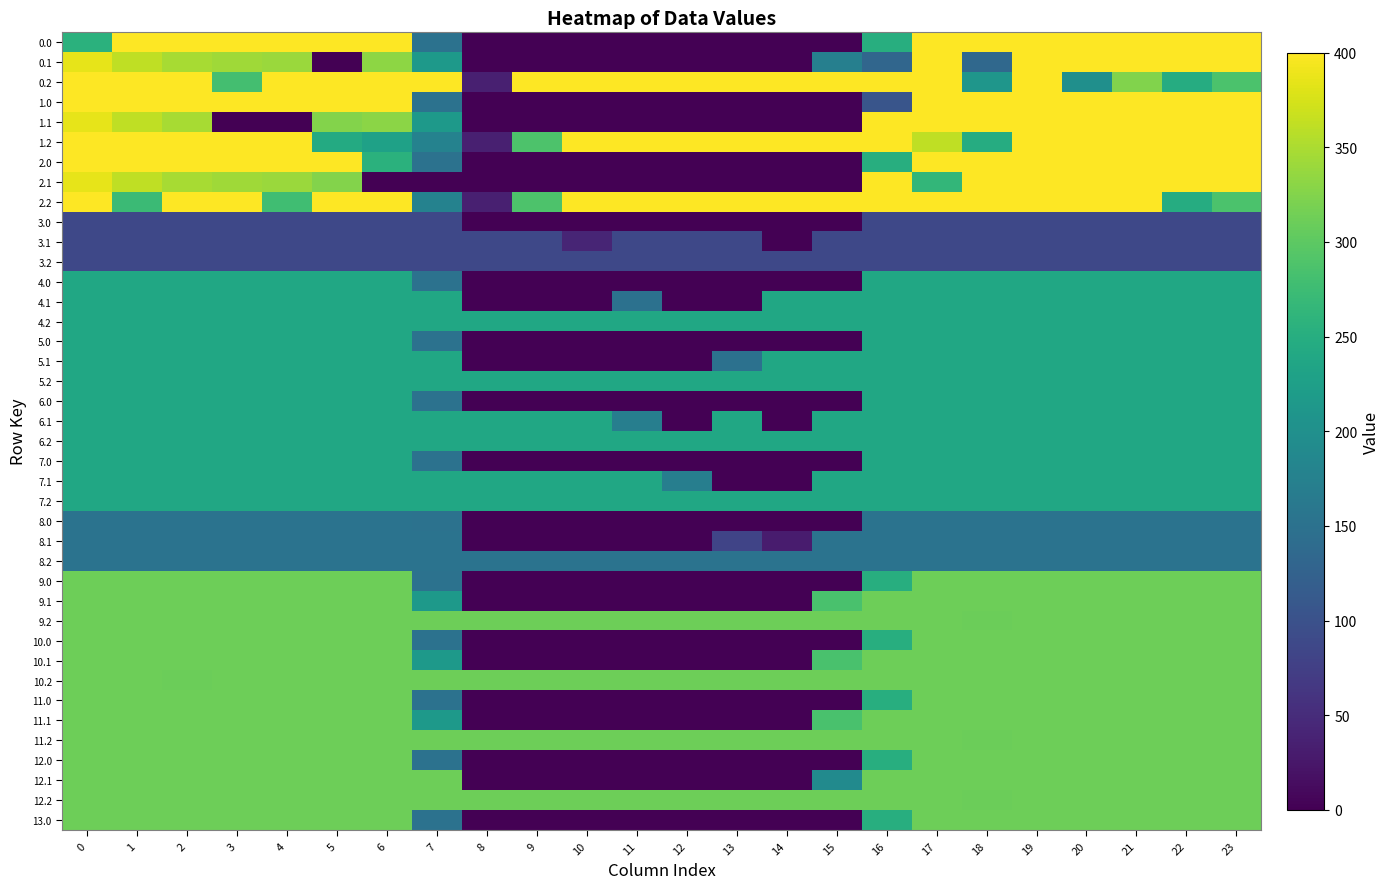

Reading left to right, what are all the values shown in this chart?

0.0: 0=254.9	1=400.0	2=400.0	3=400.0	4=400.0	5=400.0	6=400.0	7=150.1	8=0.0	9=0.0	10=0.0	11=0.0	12=0.0	13=0.0	14=0.0	15=0.0	16=250.9	17=400.0	18=400.0	19=400.0	20=400.0	21=400.0	22=400.0	23=400.0
0.1: 0=384.6	1=361.1	2=347.9	3=342.7	4=339.6	5=0.0	6=332.2	7=217.1	8=0.0	9=0.0	10=0.0	11=0.0	12=0.0	13=0.0	14=0.0	15=173.1	16=132.3	17=400.0	18=135.7	19=400.0	20=400.0	21=400.0	22=400.0	23=399.4
0.2: 0=400.0	1=400.0	2=400.0	3=281.0	4=400.0	5=400.0	6=400.0	7=400.0	8=35.3	9=400.0	10=400.0	11=400.0	12=400.0	13=400.0	14=400.0	15=400.0	16=400.0	17=400.0	18=210.0	19=400.0	20=199.2	21=324.5	22=247.4	23=287.5
1.0: 0=400.0	1=400.0	2=400.0	3=400.0	4=400.0	5=400.0	6=400.0	7=150.1	8=0.0	9=0.0	10=0.0	11=0.0	12=0.0	13=0.0	14=0.0	15=0.0	16=105.7	17=400.0	18=400.0	19=400.0	20=400.0	21=400.0	22=400.0	23=400.0
1.1: 0=384.6	1=361.1	2=347.9	3=0.0	4=0.0	5=325.7	6=329.8	7=217.1	8=0.0	9=0.0	10=0.0	11=0.0	12=0.0	13=0.0	14=0.0	15=0.0	16=400.0	17=400.0	18=400.0	19=400.0	20=400.0	21=400.0	22=400.0	23=399.4
1.2: 0=400.0	1=400.0	2=400.0	3=400.0	4=400.0	5=245.0	6=228.8	7=176.6	8=35.3	9=288.5	10=400.0	11=400.0	12=400.0	13=400.0	14=400.0	15=400.0	16=400.0	17=362.4	18=248.2	19=400.0	20=400.0	21=400.0	22=400.0	23=400.0
2.0: 0=400.0	1=400.0	2=400.0	3=400.0	4=400.0	5=400.0	6=254.9	7=150.1	8=0.0	9=0.0	10=0.0	11=0.0	12=0.0	13=0.0	14=0.0	15=0.0	16=250.9	17=400.0	18=400.0	19=400.0	20=400.0	21=400.0	22=400.0	23=400.0
2.1: 0=384.6	1=361.1	2=347.9	3=342.7	4=339.6	5=325.7	6=0.0	7=0.0	8=0.0	9=0.0	10=0.0	11=0.0	12=0.0	13=0.0	14=0.0	15=0.0	16=400.0	17=264.6	18=400.0	19=400.0	20=400.0	21=400.0	22=400.0	23=399.4
2.2: 0=400.0	1=272.7	2=400.0	3=400.0	4=276.8	5=400.0	6=400.0	7=176.6	8=35.3	9=288.5	10=400.0	11=400.0	12=400.0	13=400.0	14=400.0	15=400.0	16=400.0	17=400.0	18=400.0	19=400.0	20=400.0	21=400.0	22=247.4	23=287.5
3.0: 0=87.0	1=87.0	2=87.0	3=87.0	4=87.0	5=87.0	6=87.0	7=87.0	8=0.0	9=0.0	10=0.0	11=0.0	12=0.0	13=0.0	14=0.0	15=0.0	16=87.0	17=87.0	18=87.0	19=87.0	20=87.0	21=87.0	22=87.0	23=87.0
3.1: 0=87.0	1=87.0	2=87.0	3=87.0	4=87.0	5=87.0	6=87.0	7=87.0	8=87.0	9=87.0	10=41.1	11=87.0	12=87.0	13=87.0	14=0.0	15=87.0	16=87.0	17=87.0	18=87.0	19=87.0	20=87.0	21=87.0	22=87.0	23=87.0
3.2: 0=87.0	1=87.0	2=87.0	3=87.0	4=87.0	5=87.0	6=87.0	7=87.0	8=87.0	9=87.0	10=87.0	11=87.0	12=87.0	13=87.0	14=87.0	15=87.0	16=87.0	17=87.0	18=87.0	19=87.0	20=87.0	21=87.0	22=87.0	23=87.0
4.0: 0=239.0	1=239.0	2=239.0	3=239.0	4=239.0	5=239.0	6=239.0	7=150.1	8=0.0	9=0.0	10=0.0	11=0.0	12=0.0	13=0.0	14=0.0	15=0.0	16=239.0	17=239.0	18=239.0	19=239.0	20=239.0	21=239.0	22=239.0	23=239.0
4.1: 0=239.0	1=239.0	2=239.0	3=239.0	4=239.0	5=239.0	6=239.0	7=239.0	8=0.0	9=0.0	10=0.0	11=149.3	12=0.0	13=0.0	14=239.0	15=239.0	16=239.0	17=239.0	18=239.0	19=239.0	20=239.0	21=239.0	22=239.0	23=239.0
4.2: 0=239.0	1=239.0	2=239.0	3=239.0	4=239.0	5=239.0	6=239.0	7=239.0	8=239.0	9=239.0	10=239.0	11=239.0	12=239.0	13=239.0	14=239.0	15=239.0	16=239.0	17=239.0	18=239.0	19=239.0	20=239.0	21=239.0	22=239.0	23=239.0
5.0: 0=239.0	1=239.0	2=239.0	3=239.0	4=239.0	5=239.0	6=239.0	7=150.1	8=0.0	9=0.0	10=0.0	11=0.0	12=0.0	13=0.0	14=0.0	15=0.0	16=239.0	17=239.0	18=239.0	19=239.0	20=239.0	21=239.0	22=239.0	23=239.0
5.1: 0=239.0	1=239.0	2=239.0	3=239.0	4=239.0	5=239.0	6=239.0	7=239.0	8=0.0	9=0.0	10=0.0	11=0.0	12=0.0	13=149.3	14=239.0	15=239.0	16=239.0	17=239.0	18=239.0	19=239.0	20=239.0	21=239.0	22=239.0	23=239.0
5.2: 0=239.0	1=239.0	2=239.0	3=239.0	4=239.0	5=239.0	6=239.0	7=239.0	8=239.0	9=239.0	10=239.0	11=239.0	12=239.0	13=239.0	14=239.0	15=239.0	16=239.0	17=239.0	18=239.0	19=239.0	20=239.0	21=239.0	22=239.0	23=239.0
6.0: 0=239.0	1=239.0	2=239.0	3=239.0	4=239.0	5=239.0	6=239.0	7=150.1	8=0.0	9=0.0	10=0.0	11=0.0	12=0.0	13=0.0	14=0.0	15=0.0	16=239.0	17=239.0	18=239.0	19=239.0	20=239.0	21=239.0	22=239.0	23=239.0
6.1: 0=239.0	1=239.0	2=239.0	3=239.0	4=239.0	5=239.0	6=239.0	7=239.0	8=239.0	9=239.0	10=239.0	11=170.9	12=0.0	13=239.0	14=0.0	15=239.0	16=239.0	17=239.0	18=239.0	19=239.0	20=239.0	21=239.0	22=239.0	23=239.0
6.2: 0=239.0	1=239.0	2=239.0	3=239.0	4=239.0	5=239.0	6=239.0	7=239.0	8=239.0	9=239.0	10=239.0	11=239.0	12=239.0	13=239.0	14=239.0	15=239.0	16=239.0	17=239.0	18=239.0	19=239.0	20=239.0	21=239.0	22=239.0	23=239.0
7.0: 0=239.0	1=239.0	2=239.0	3=239.0	4=239.0	5=239.0	6=239.0	7=150.1	8=0.0	9=0.0	10=0.0	11=0.0	12=0.0	13=0.0	14=0.0	15=0.0	16=239.0	17=239.0	18=239.0	19=239.0	20=239.0	21=239.0	22=239.0	23=239.0
7.1: 0=239.0	1=239.0	2=239.0	3=239.0	4=239.0	5=239.0	6=239.0	7=239.0	8=239.0	9=239.0	10=239.0	11=239.0	12=170.9	13=0.0	14=0.0	15=239.0	16=239.0	17=239.0	18=239.0	19=239.0	20=239.0	21=239.0	22=239.0	23=239.0
7.2: 0=239.0	1=239.0	2=239.0	3=239.0	4=239.0	5=239.0	6=239.0	7=239.0	8=239.0	9=239.0	10=239.0	11=239.0	12=239.0	13=239.0	14=239.0	15=239.0	16=239.0	17=239.0	18=239.0	19=239.0	20=239.0	21=239.0	22=239.0	23=239.0
8.0: 0=152.0	1=152.0	2=152.0	3=152.0	4=152.0	5=152.0	6=152.0	7=150.1	8=0.0	9=0.0	10=0.0	11=0.0	12=0.0	13=0.0	14=0.0	15=0.0	16=152.0	17=152.0	18=152.0	19=152.0	20=152.0	21=152.0	22=152.0	23=152.0
8.1: 0=152.0	1=152.0	2=152.0	3=152.0	4=152.0	5=152.0	6=152.0	7=152.0	8=0.0	9=0.0	10=0.0	11=0.0	12=0.0	13=81.5	14=30.3	15=152.0	16=152.0	17=152.0	18=152.0	19=152.0	20=152.0	21=152.0	22=152.0	23=152.0
8.2: 0=152.0	1=152.0	2=152.0	3=152.0	4=152.0	5=152.0	6=152.0	7=152.0	8=152.0	9=152.0	10=152.0	11=152.0	12=152.0	13=152.0	14=152.0	15=152.0	16=152.0	17=152.0	18=152.0	19=152.0	20=152.0	21=152.0	22=152.0	23=152.0
9.0: 0=311.0	1=311.0	2=311.0	3=311.0	4=311.0	5=311.0	6=311.0	7=150.1	8=0.0	9=0.0	10=0.0	11=0.0	12=0.0	13=0.0	14=0.0	15=0.0	16=250.9	17=311.0	18=311.0	19=311.0	20=311.0	21=311.0	22=311.0	23=311.0
9.1: 0=311.0	1=311.0	2=311.0	3=311.0	4=311.0	5=311.0	6=311.0	7=217.1	8=0.0	9=0.0	10=0.0	11=0.0	12=0.0	13=0.0	14=0.0	15=284.9	16=311.0	17=311.0	18=311.0	19=311.0	20=311.0	21=311.0	22=311.0	23=311.0
9.2: 0=311.0	1=311.0	2=311.0	3=311.0	4=311.0	5=311.0	6=311.0	7=311.0	8=311.0	9=311.0	10=311.0	11=311.0	12=311.0	13=311.0	14=311.0	15=311.0	16=311.0	17=311.0	18=310.4	19=311.0	20=311.0	21=311.0	22=311.0	23=311.0
10.0: 0=311.0	1=311.0	2=311.0	3=311.0	4=311.0	5=311.0	6=311.0	7=150.1	8=0.0	9=0.0	10=0.0	11=0.0	12=0.0	13=0.0	14=0.0	15=0.0	16=250.9	17=311.0	18=311.0	19=311.0	20=311.0	21=311.0	22=311.0	23=311.0
10.1: 0=311.0	1=311.0	2=311.0	3=311.0	4=311.0	5=311.0	6=311.0	7=217.1	8=0.0	9=0.0	10=0.0	11=0.0	12=0.0	13=0.0	14=0.0	15=284.9	16=311.0	17=311.0	18=311.0	19=311.0	20=311.0	21=311.0	22=311.0	23=311.0
10.2: 0=311.0	1=311.0	2=310.4	3=311.0	4=311.0	5=311.0	6=311.0	7=311.0	8=311.0	9=311.0	10=311.0	11=311.0	12=311.0	13=311.0	14=311.0	15=311.0	16=311.0	17=311.0	18=311.0	19=311.0	20=311.0	21=311.0	22=311.0	23=311.0
11.0: 0=311.0	1=311.0	2=311.0	3=311.0	4=311.0	5=311.0	6=311.0	7=150.1	8=0.0	9=0.0	10=0.0	11=0.0	12=0.0	13=0.0	14=0.0	15=0.0	16=250.9	17=311.0	18=311.0	19=311.0	20=311.0	21=311.0	22=311.0	23=311.0
11.1: 0=311.0	1=311.0	2=311.0	3=311.0	4=311.0	5=311.0	6=311.0	7=217.1	8=0.0	9=0.0	10=0.0	11=0.0	12=0.0	13=0.0	14=0.0	15=284.9	16=311.0	17=311.0	18=311.0	19=311.0	20=311.0	21=311.0	22=311.0	23=311.0
11.2: 0=311.0	1=311.0	2=311.0	3=311.0	4=311.0	5=311.0	6=311.0	7=311.0	8=311.0	9=311.0	10=311.0	11=311.0	12=311.0	13=311.0	14=311.0	15=311.0	16=311.0	17=311.0	18=310.4	19=311.0	20=311.0	21=311.0	22=311.0	23=311.0
12.0: 0=311.0	1=311.0	2=311.0	3=311.0	4=311.0	5=311.0	6=311.0	7=150.1	8=0.0	9=0.0	10=0.0	11=0.0	12=0.0	13=0.0	14=0.0	15=0.0	16=250.9	17=311.0	18=311.0	19=311.0	20=311.0	21=311.0	22=311.0	23=311.0
12.1: 0=311.0	1=311.0	2=311.0	3=311.0	4=311.0	5=311.0	6=311.0	7=311.0	8=0.0	9=0.0	10=0.0	11=0.0	12=0.0	13=0.0	14=0.0	15=191.1	16=311.0	17=311.0	18=311.0	19=311.0	20=311.0	21=311.0	22=311.0	23=311.0
12.2: 0=311.0	1=311.0	2=311.0	3=311.0	4=311.0	5=311.0	6=311.0	7=311.0	8=311.0	9=311.0	10=311.0	11=311.0	12=311.0	13=311.0	14=311.0	15=311.0	16=311.0	17=311.0	18=310.4	19=311.0	20=311.0	21=311.0	22=311.0	23=311.0
13.0: 0=311.0	1=311.0	2=311.0	3=311.0	4=311.0	5=311.0	6=311.0	7=150.1	8=0.0	9=0.0	10=0.0	11=0.0	12=0.0	13=0.0	14=0.0	15=0.0	16=250.9	17=311.0	18=311.0	19=311.0	20=311.0	21=311.0	22=311.0	23=311.0